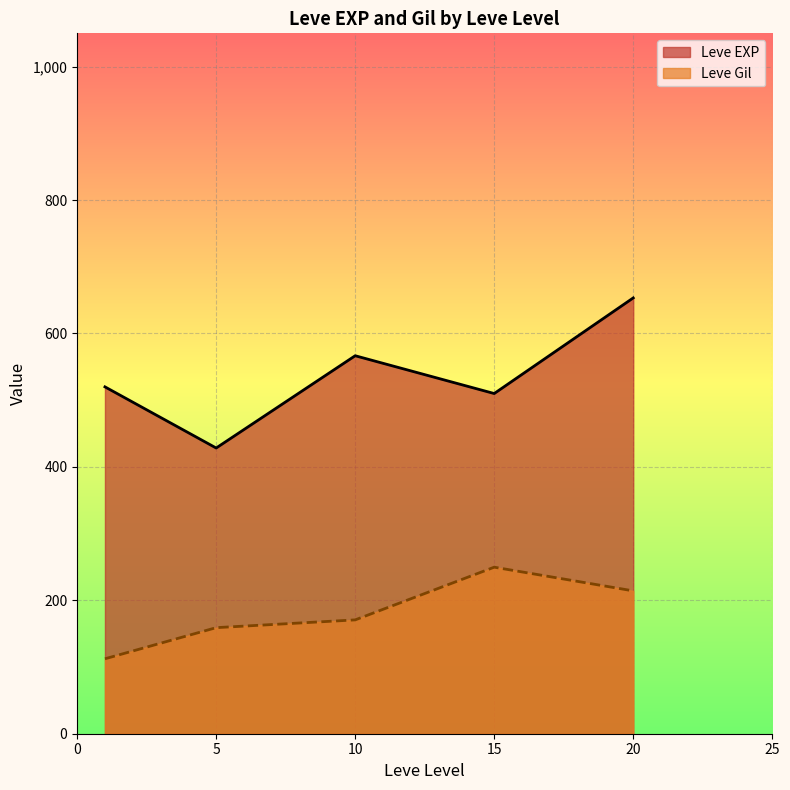

How many values in the Leve Gil series are below 170?

2